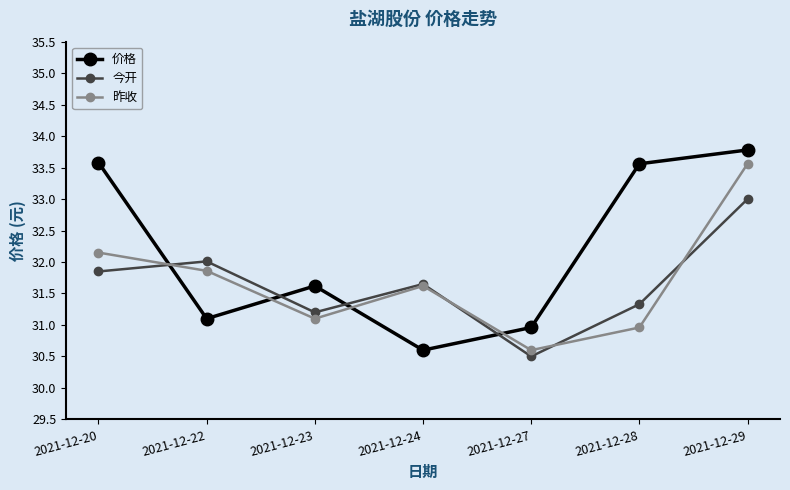

At which label is 今开 closest to 31?

2021-12-23